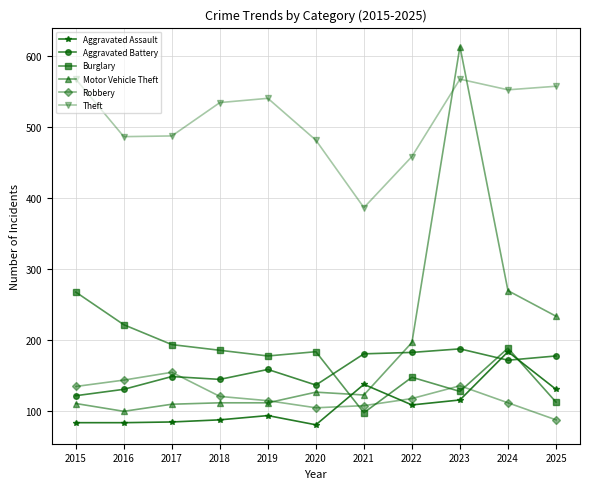

What are all the series names shown in the legend?

Aggravated Assault, Aggravated Battery, Burglary, Motor Vehicle Theft, Robbery, Theft